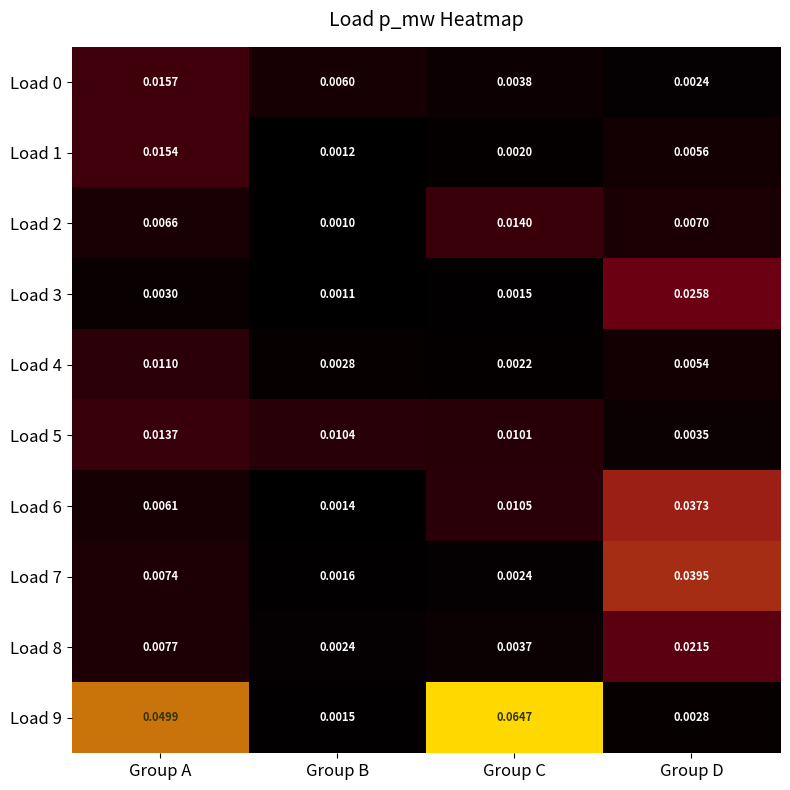

Is the value of Load 2 at Group B greater than the value of Load 8 at Group D?

No